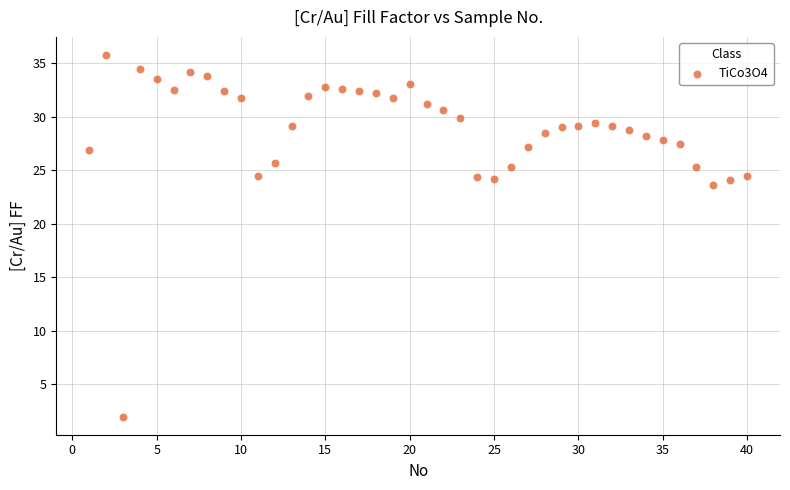

What Y value in the scatter plot is closest to 18?

23.6